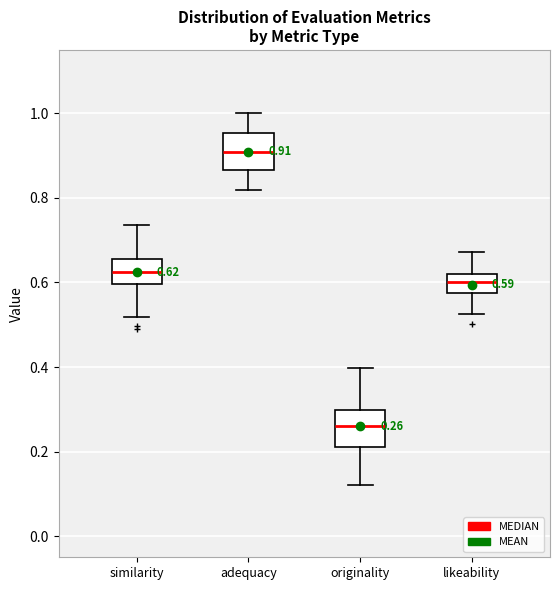

Which box has the highest median line?

adequacy